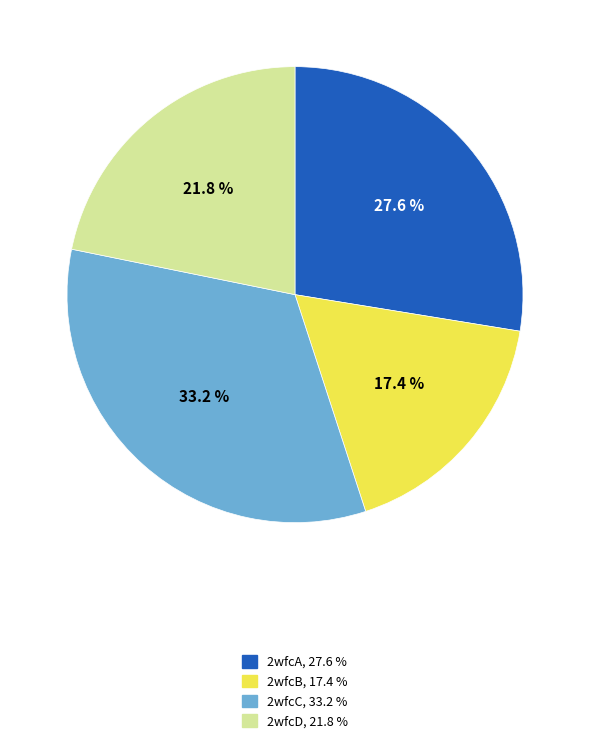

Count the number of slices in the pie.

4